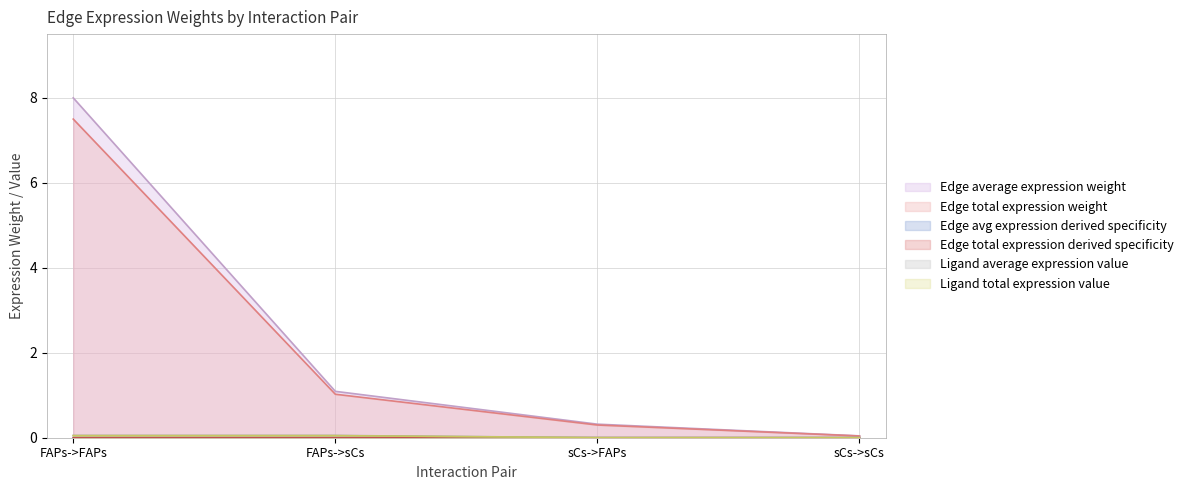

Is it true that Ligand average expression value equals 0.1 at FAPs->sCs?

True